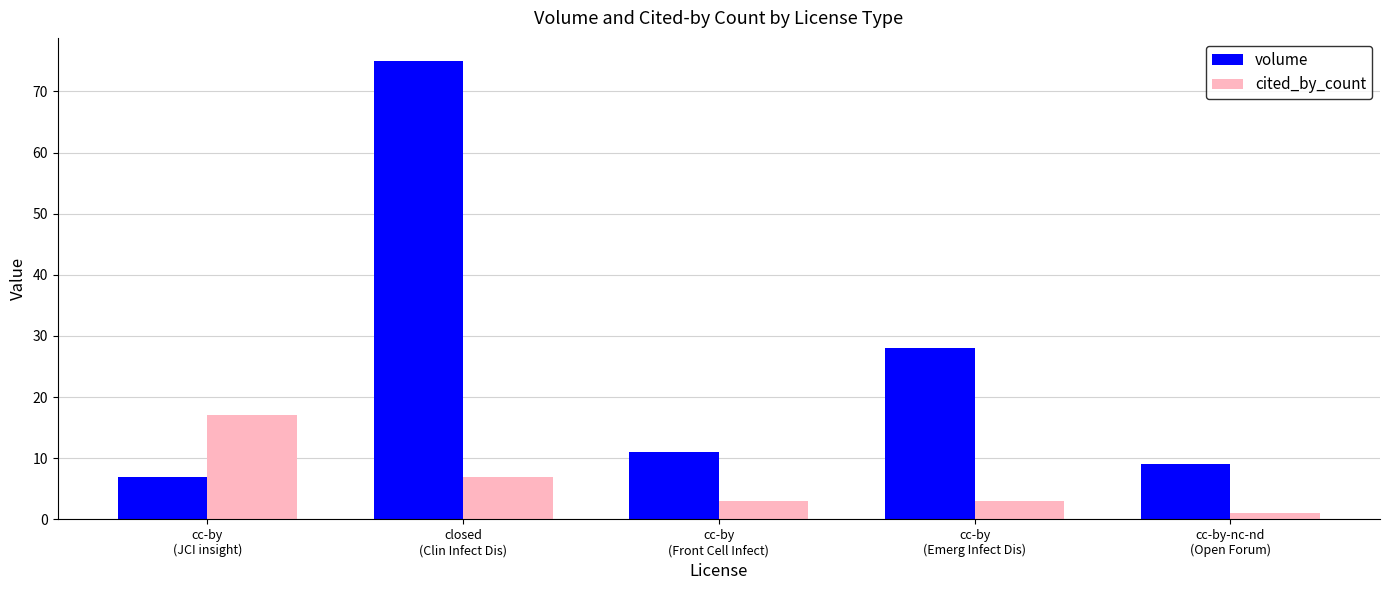

How many groups of bars are there?

5